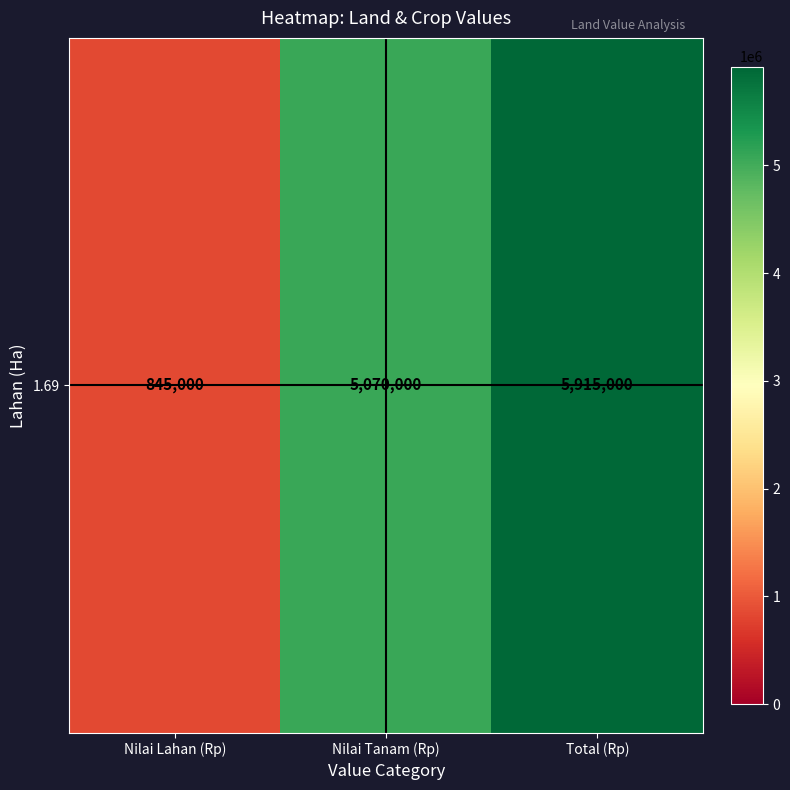

Reading left to right, list all the values displayed in this chart.

Nilai Lahan (Rp)=845000	Nilai Tanam (Rp)=5070000	Total (Rp)=5915000